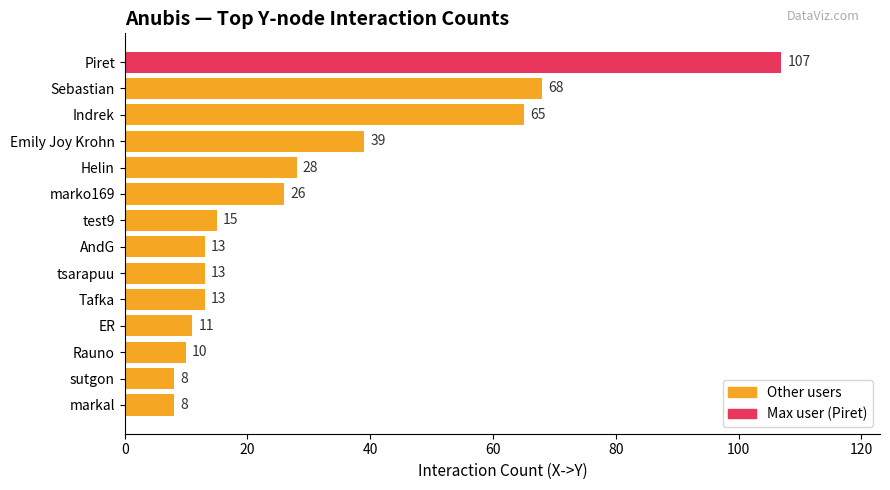

How many series are shown in this chart?

1